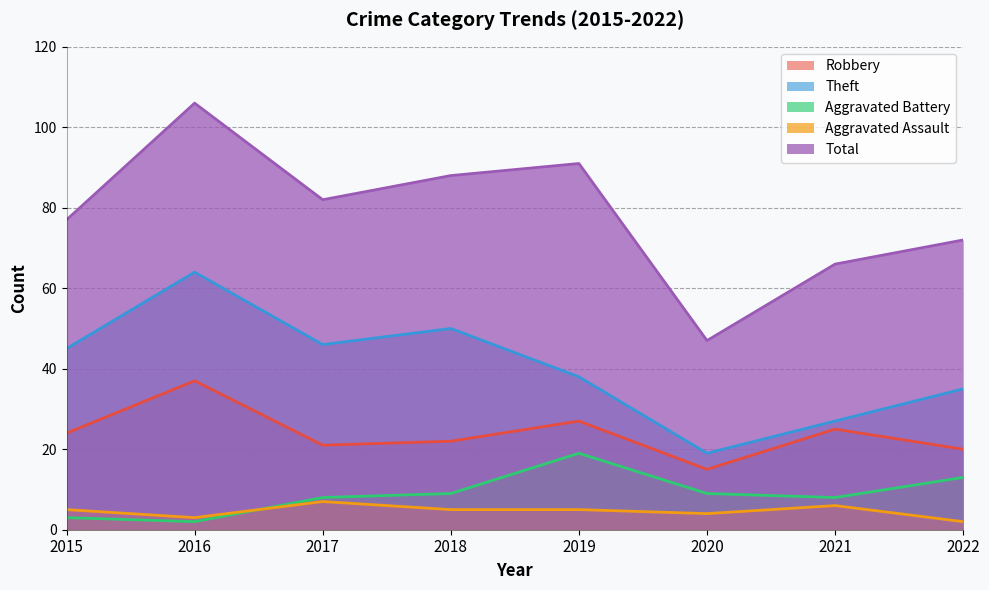

What is the difference between the Aggravated Assault values at 2015 and 2021?

1